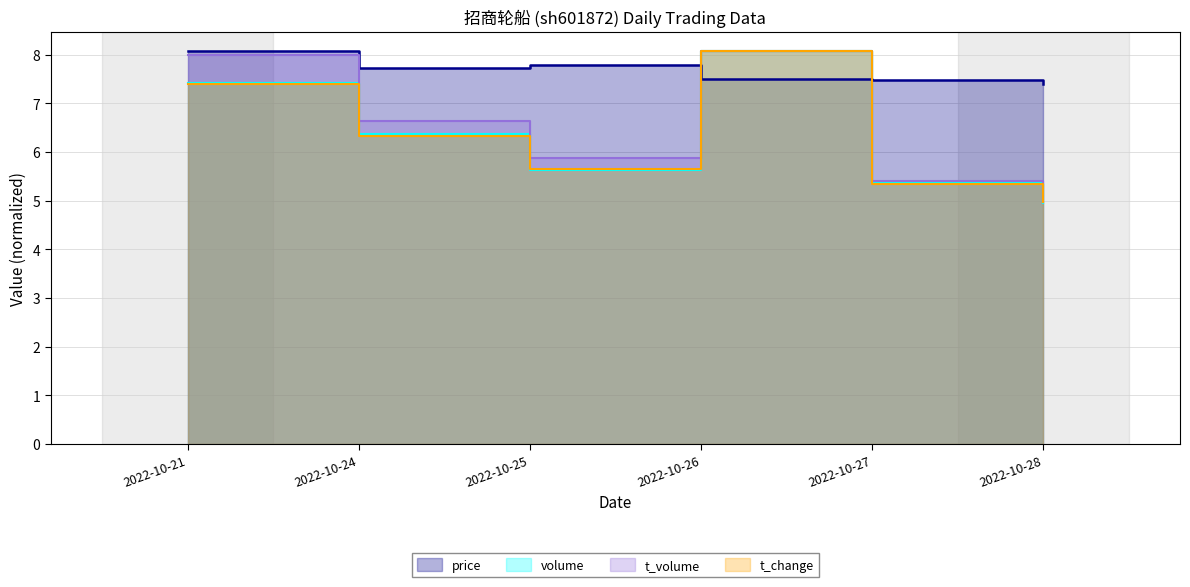

Is the value of price at 2022-10-25 greater than the value of t_volume at 2022-10-28?

Yes